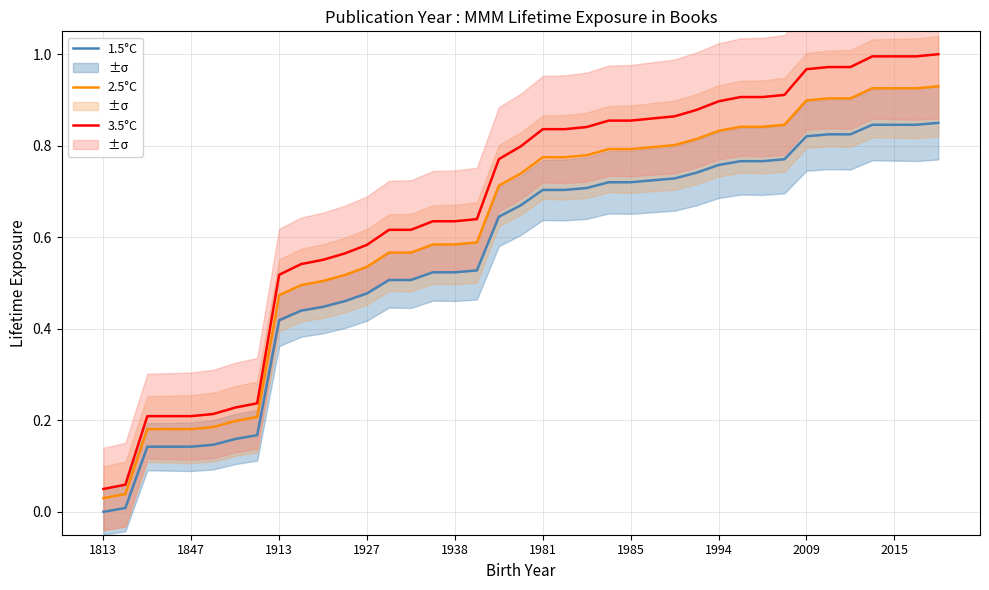

Which category has the lowest value in the 1.5°C series?

1813